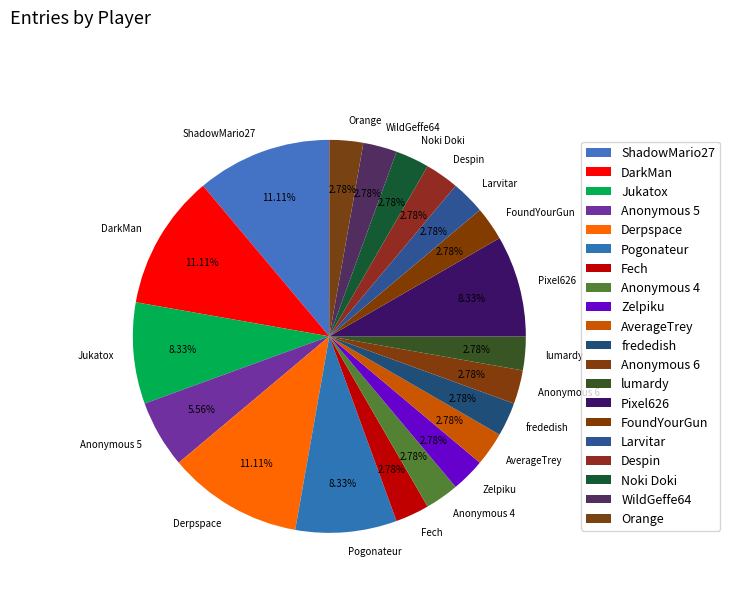

Do Anonymous 6 and frededish together represent more than half of the pie?

No